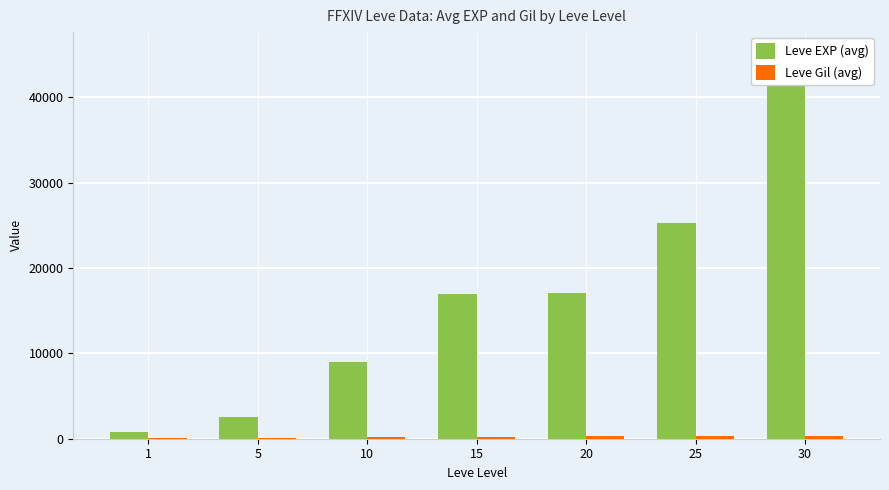

Which series has the largest total across all categories?

Leve EXP (avg)